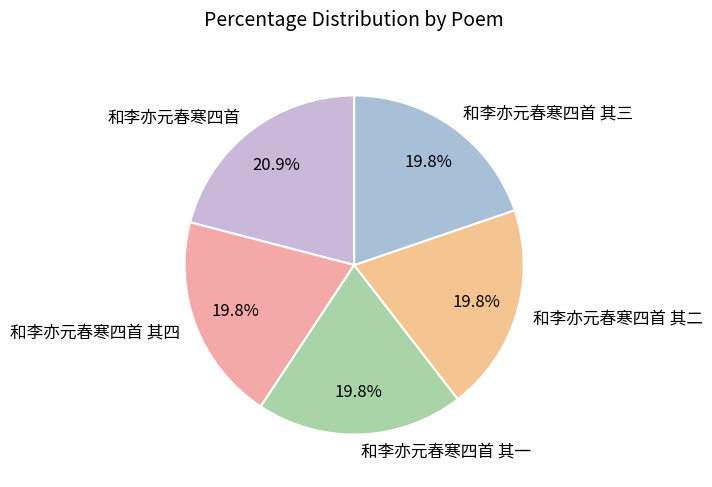

Is the sum of 和李亦元春寒四首 其二 and 和李亦元春寒四首 greater than half?

No